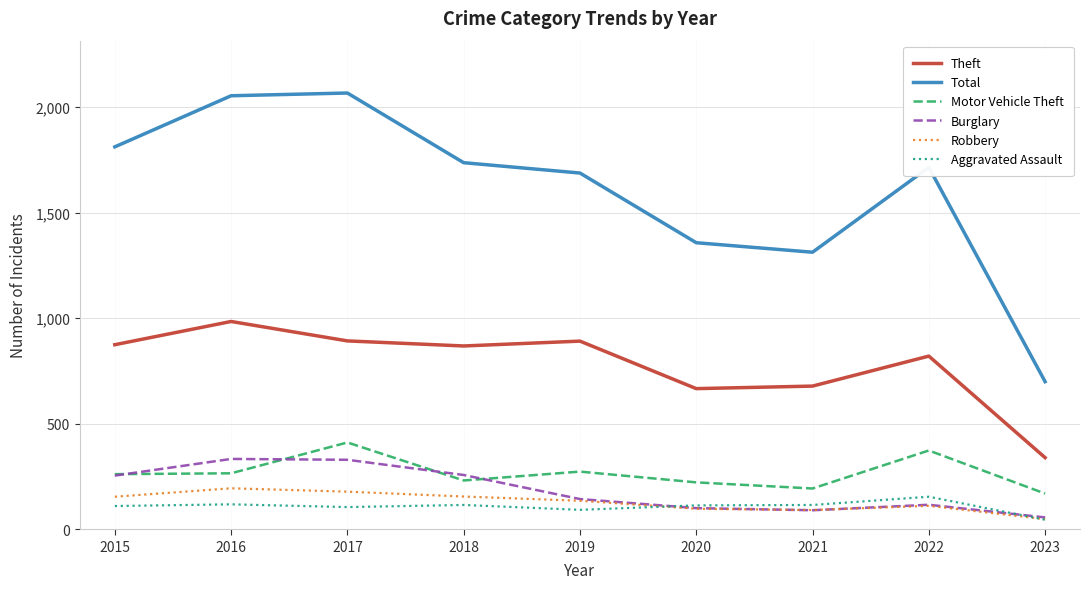

List the series in order of their peak value, lowest first.

Aggravated Assault, Robbery, Burglary, Motor Vehicle Theft, Theft, Total